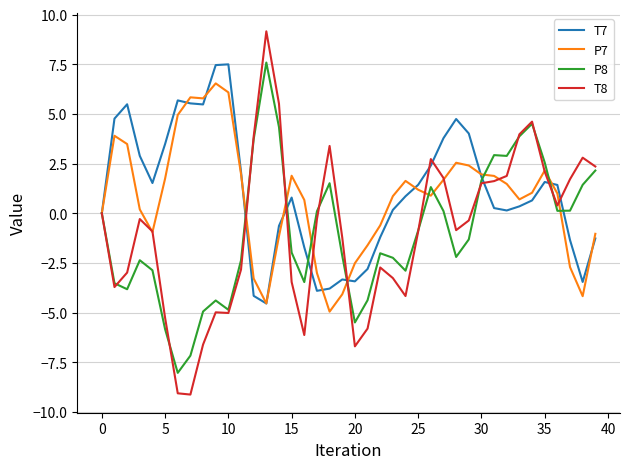

Which series has the widest spread of values?

T8